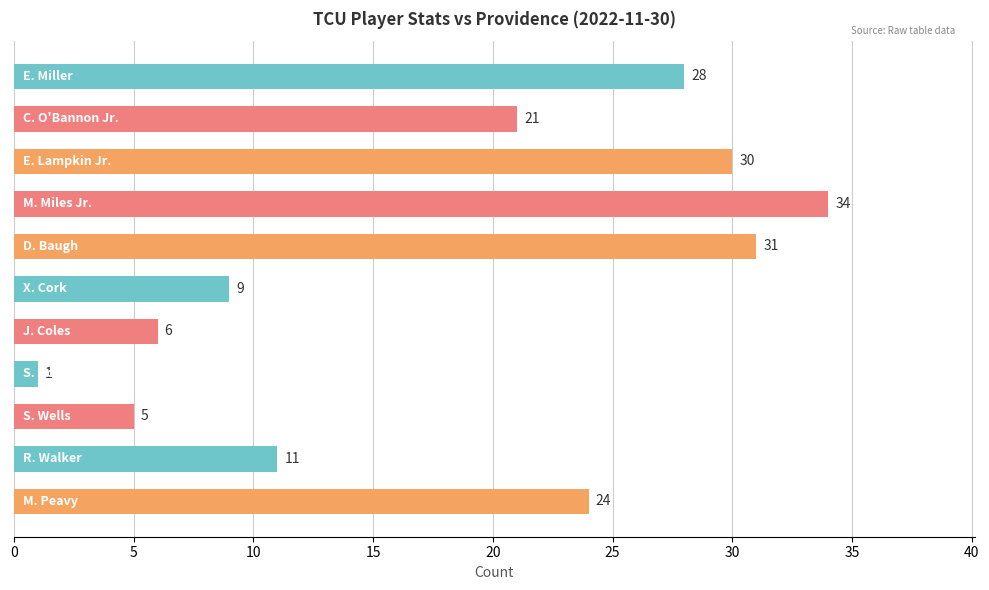

What is the maximum value shown in the chart?

34